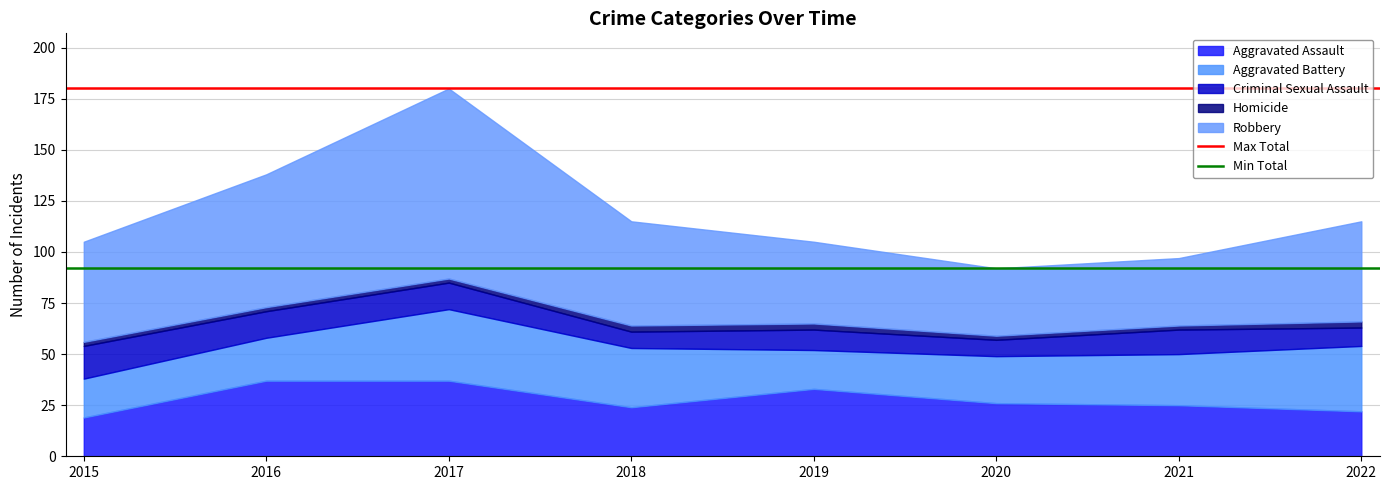

What is the maximum value for Aggravated Assault?

37